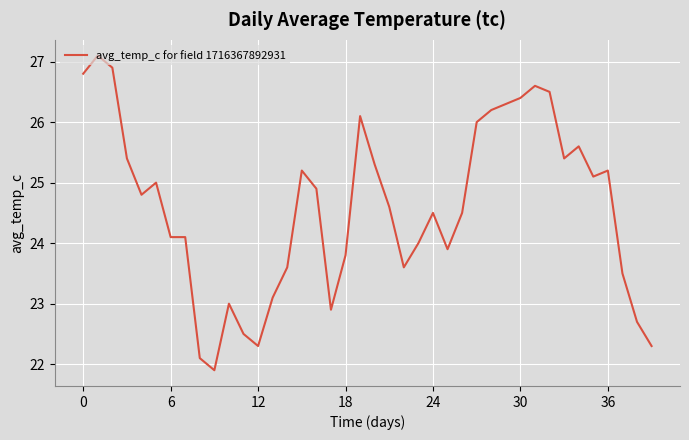

What is the smallest value displayed?

21.9